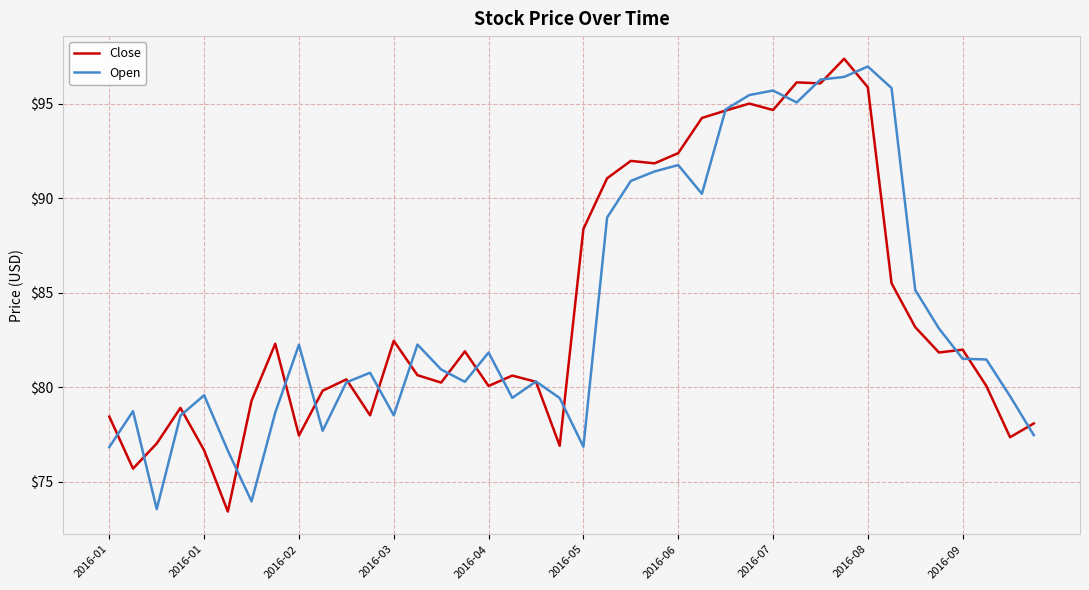

What is the greatest value displayed?

97.4